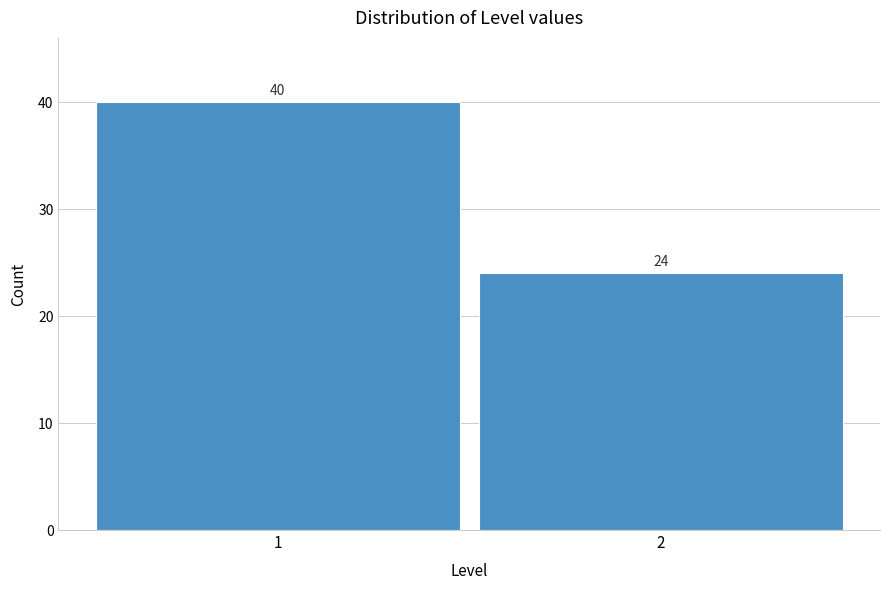

Reading left to right, what are all the values shown in this chart?

1=40	2=24